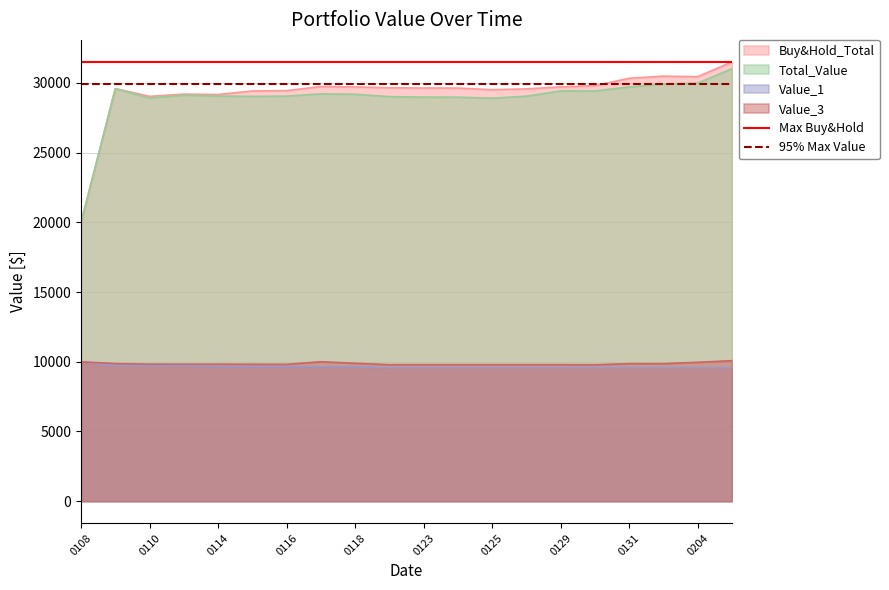

True or false: Value_1 and Total_Value cross at least once.

False